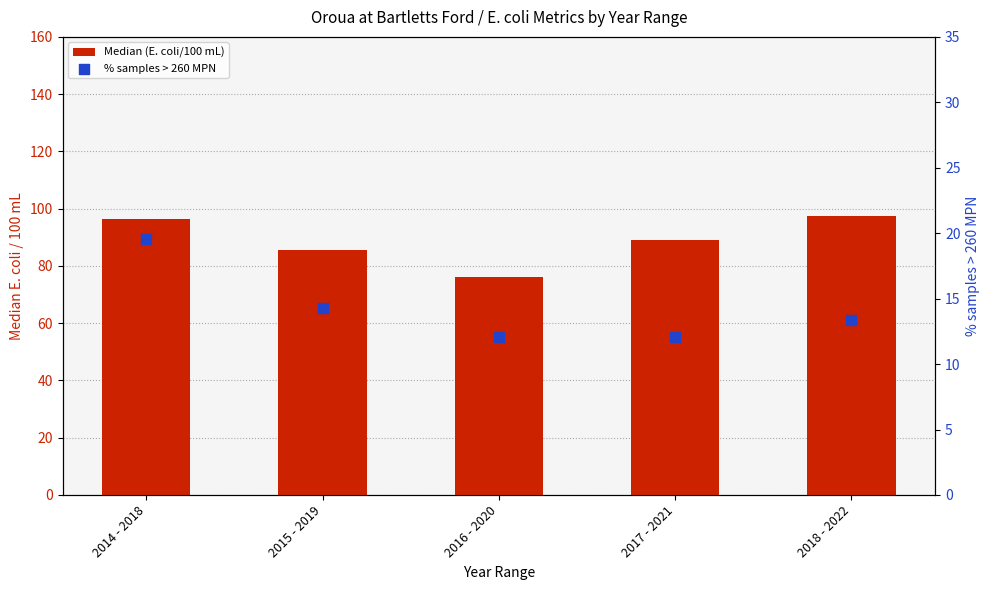

Which series reaches the minimum Y coordinate?

% samples > 260 MPN